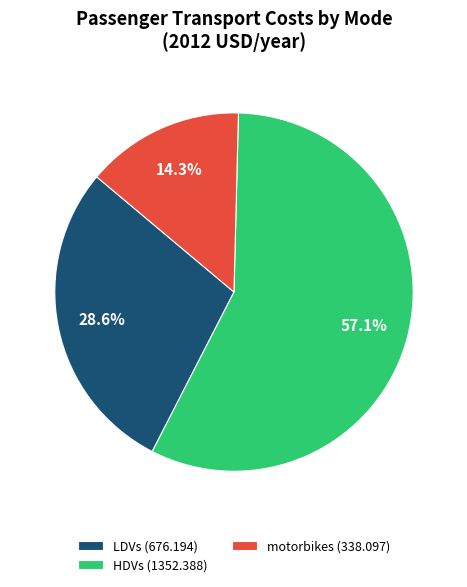

How many slices are in this pie chart?

3